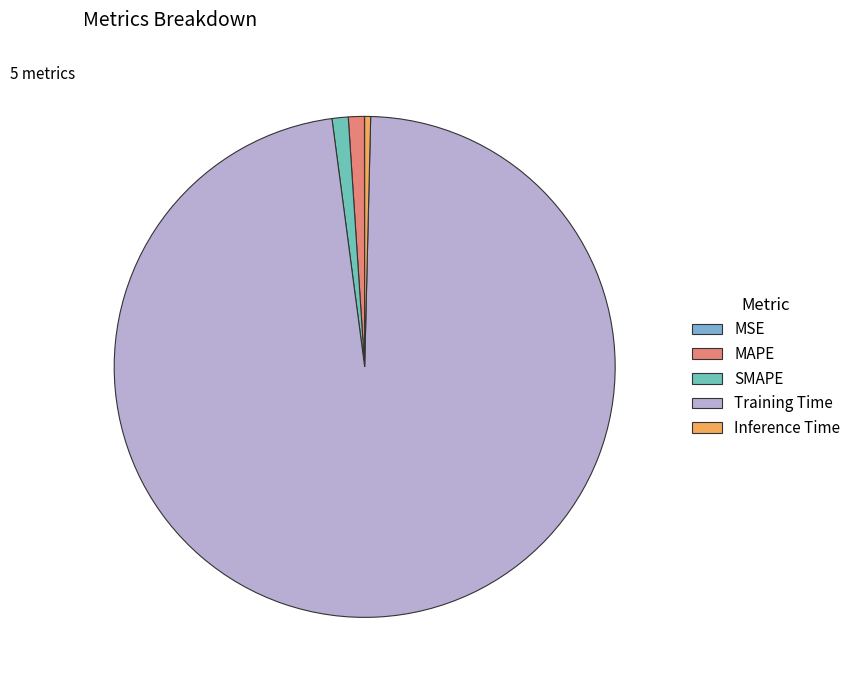

To the nearest percent, what portion does MAPE represent?

1%